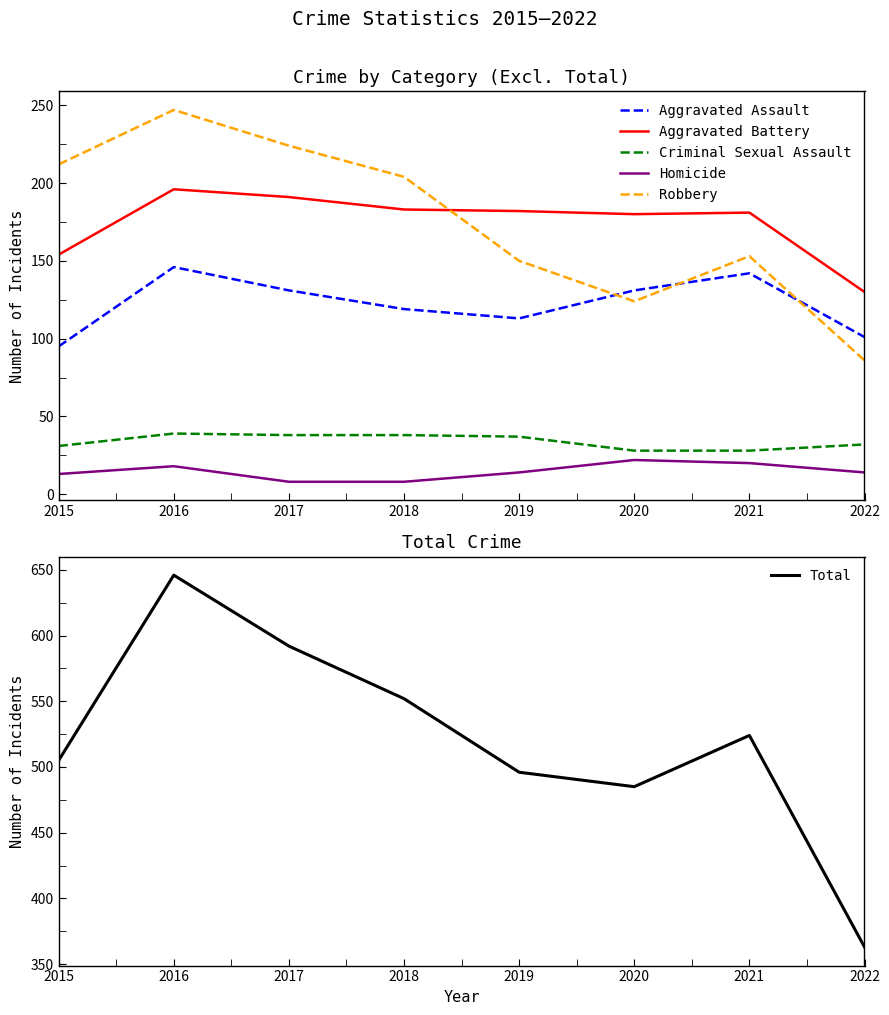

The Aggravated Assault series shows 89 at 2016. True or false?

False